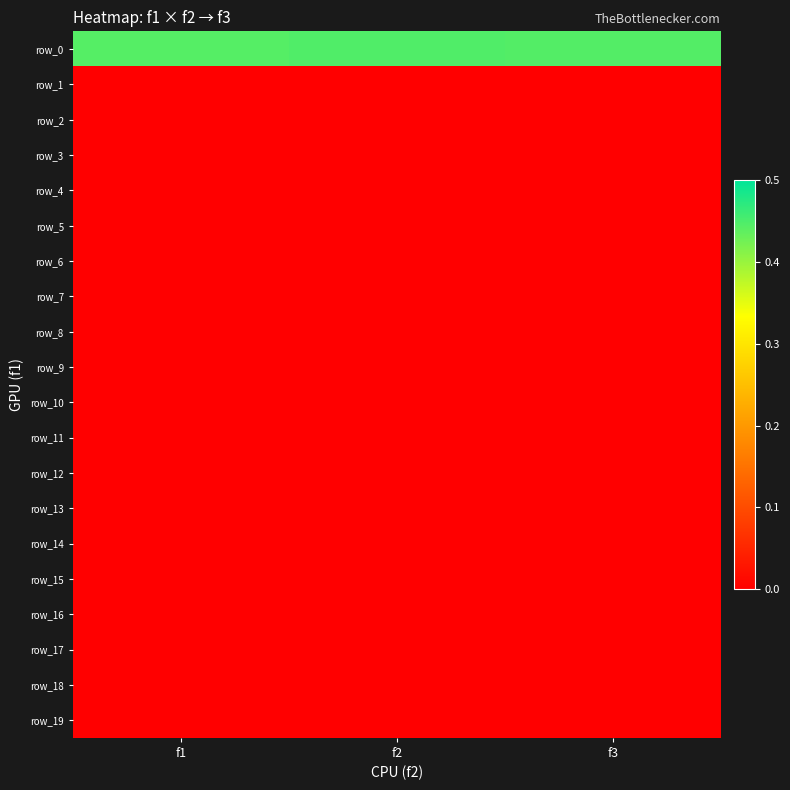

Reading left to right, list all the values displayed in this chart.

row_0: 0.4	0.4	0.4
row_1: 0.0	0.0	0.0
row_2: 0.0	0.0	0.0
row_3: 0.0	0.0	0.0
row_4: 0.0	0.0	0.0
row_5: 0.0	0.0	0.0
row_6: 0.0	0.0	0.0
row_7: 0.0	0.0	0.0
row_8: 0.0	0.0	0.0
row_9: 0.0	0.0	0.0
row_10: 0.0	0.0	0.0
row_11: 0.0	0.0	0.0
row_12: 0.0	0.0	0.0
row_13: 0.0	0.0	0.0
row_14: 0.0	0.0	0.0
row_15: 0.0	0.0	0.0
row_16: 0.0	0.0	0.0
row_17: 0.0	0.0	0.0
row_18: 0.0	0.0	0.0
row_19: 0.0	0.0	0.0